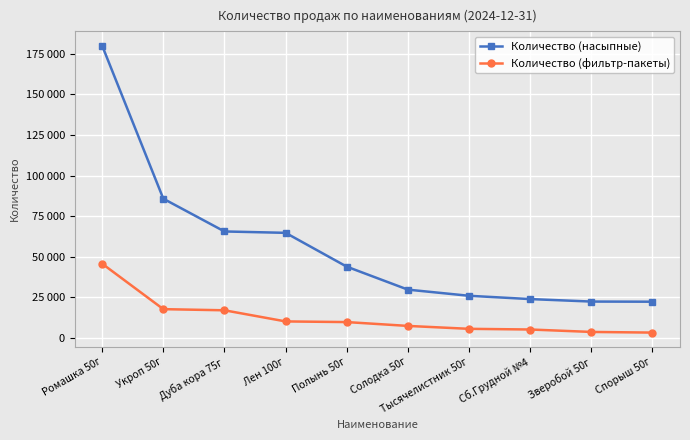

Does the chart have visible grid lines?

Yes